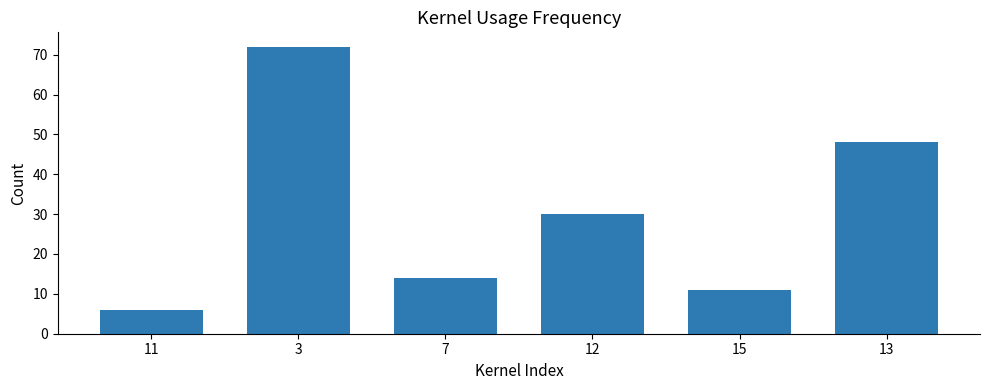

What is the value of the 4th bar from the left?

30